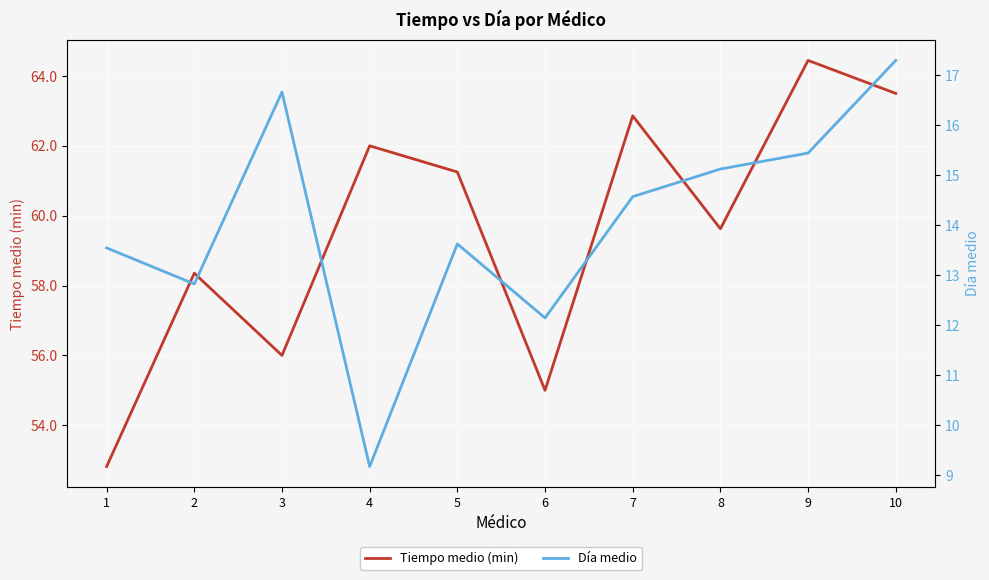

Does the chart display data point markers on the line(s)?

No